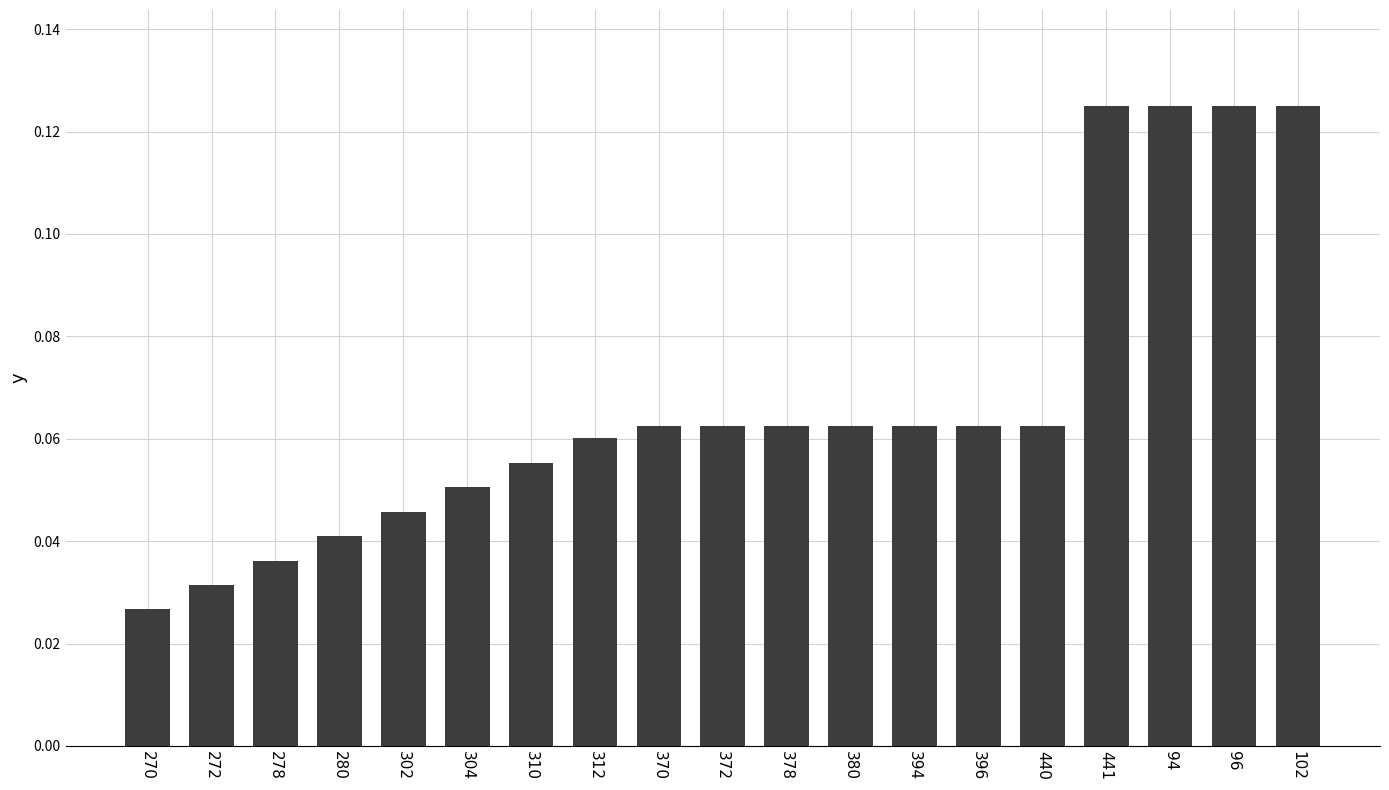

What is the label of the 16th bar from the right?

280